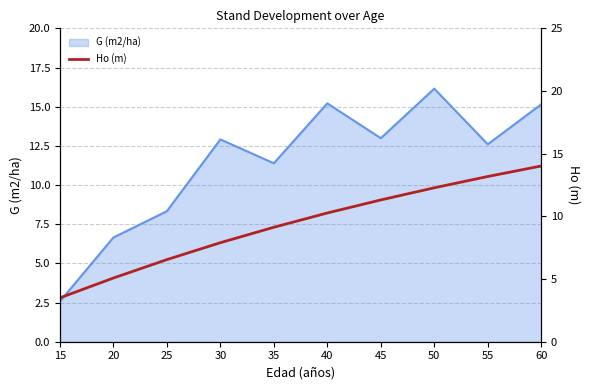

The value at 25 is 6.5. True or false?

True